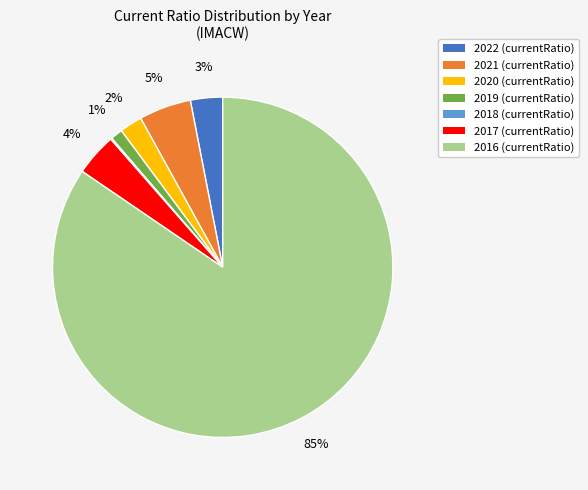

Which category accounts for the majority?

2016